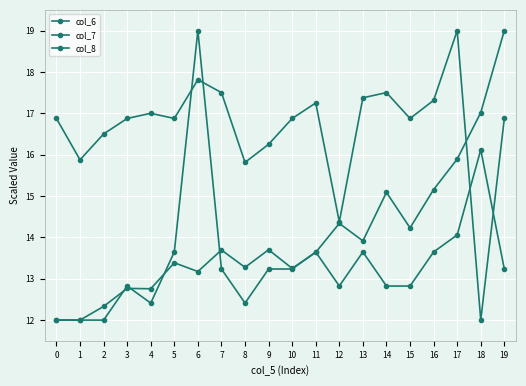

How many values in the col_8 series exceed 13?

11